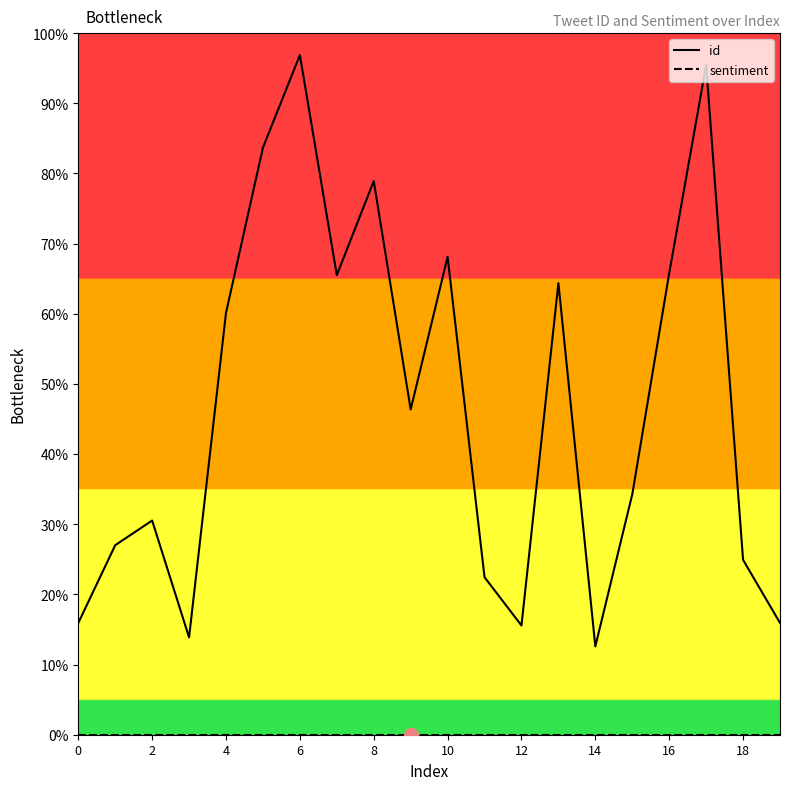

Is this an area chart (filled region under the line)?

No